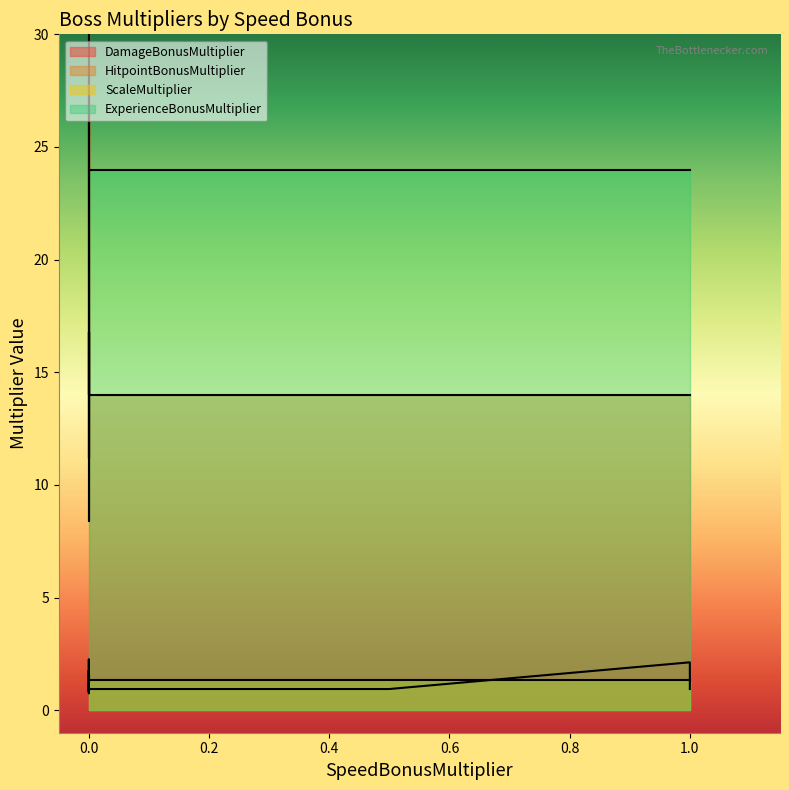

Does the chart have visible grid lines?

No